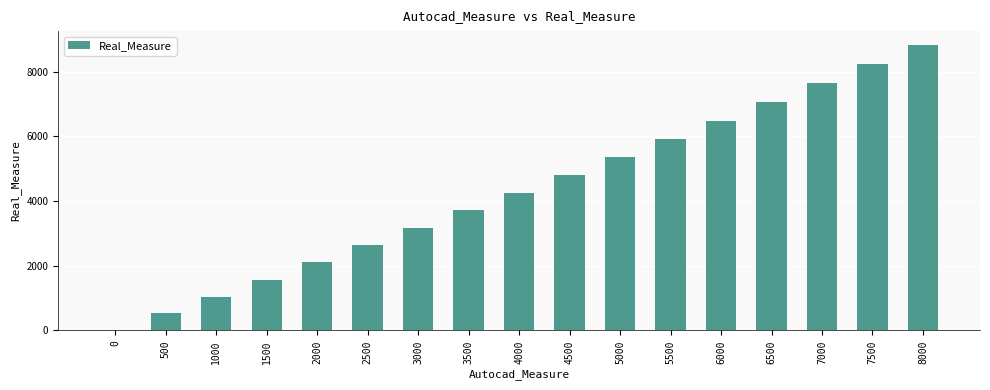

Reading left to right, extract all data points from this chart.

0	520	1040	1562	2100	2632	3175	3710	4255	4797	5355	5905	6477	7048	7635	8222	8809